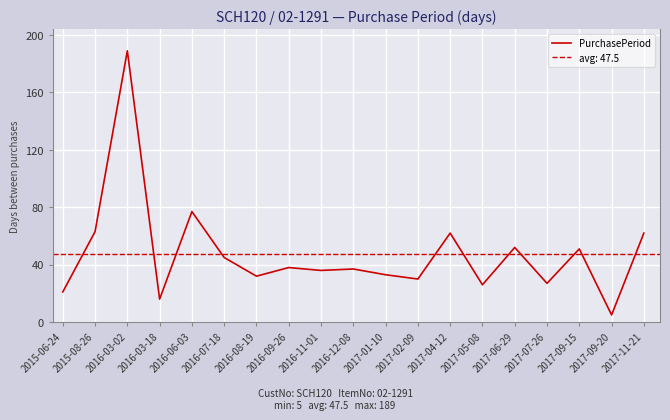

Which has a higher value, 2017-09-15 or 2016-03-02?

2016-03-02